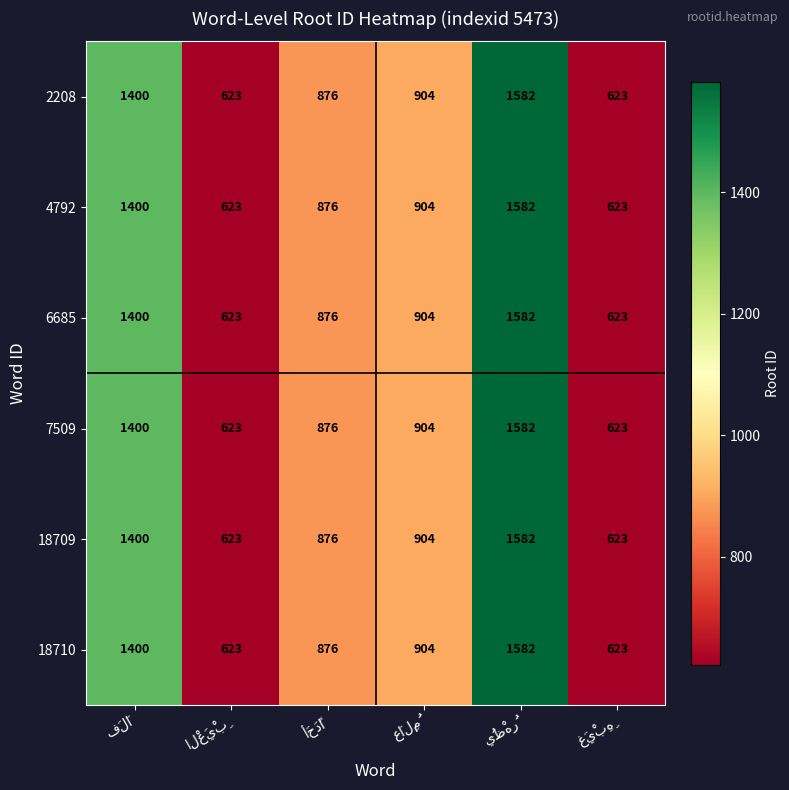

At how many categories does at least one series exceed 671?

4